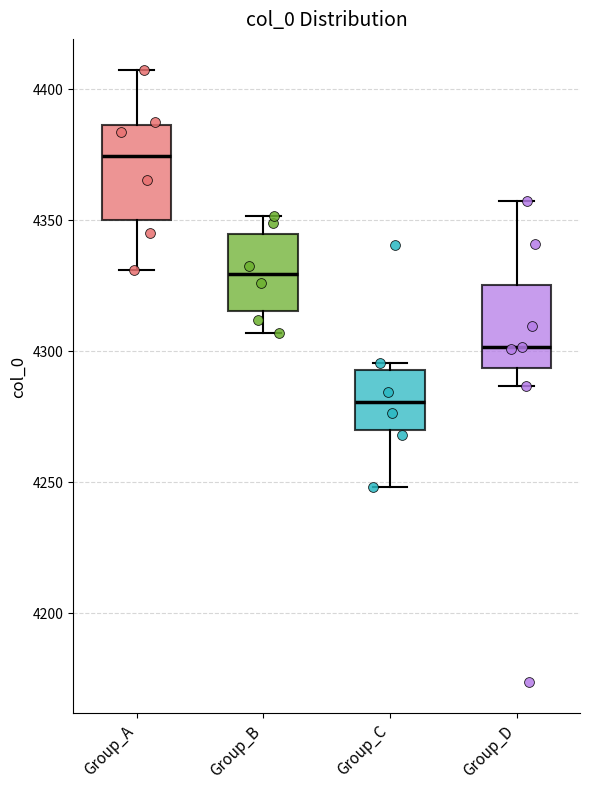

Where does the lower whisker of the box for Group_C end on the y-axis? The values are not printed on the chart, so give them approximately, as read against the axis.

4250